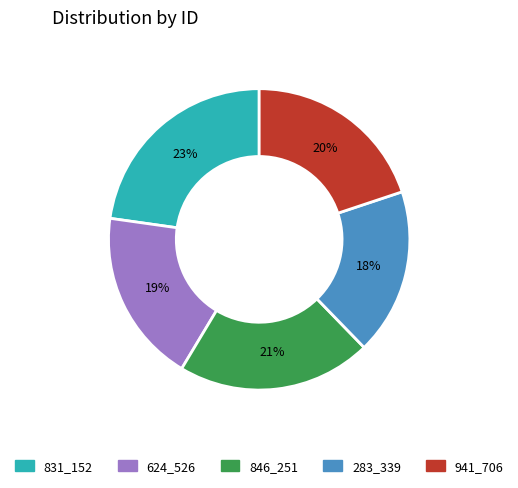

Is there a majority slice in this chart?

No